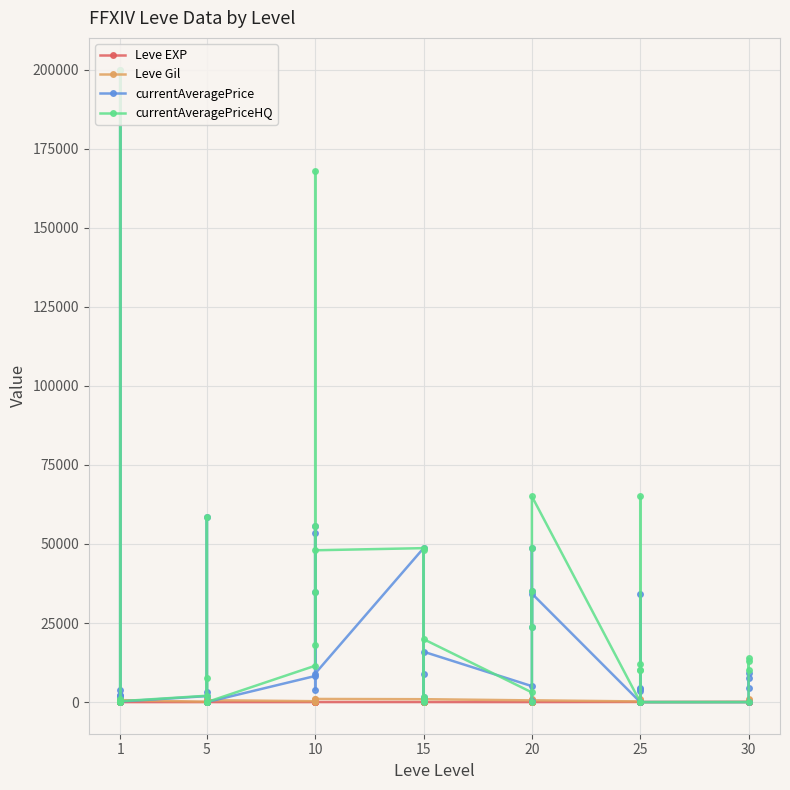

Rank the series by their maximum value, from highest to lowest.

currentAveragePrice, currentAveragePriceHQ, Leve Gil, Leve EXP